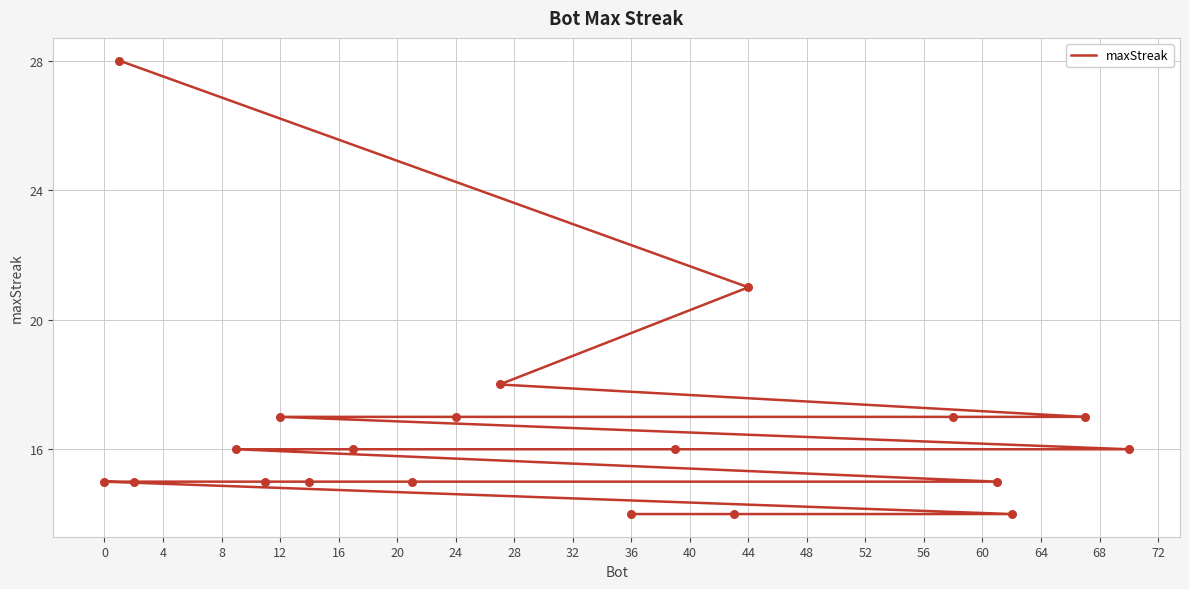

Between 40 and 28, which is larger?

28